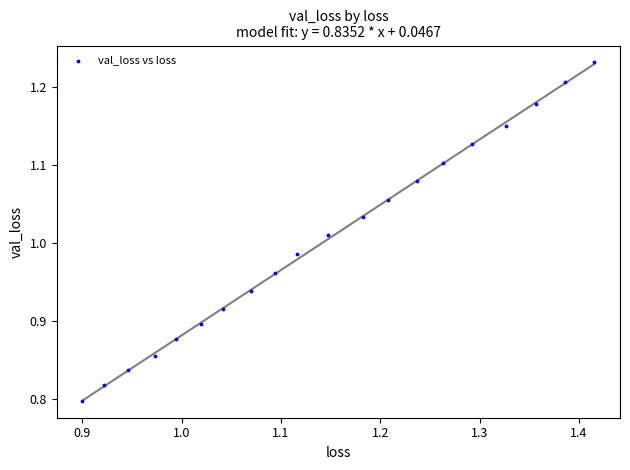

What is the range of Y values (max minus min)?

0.4